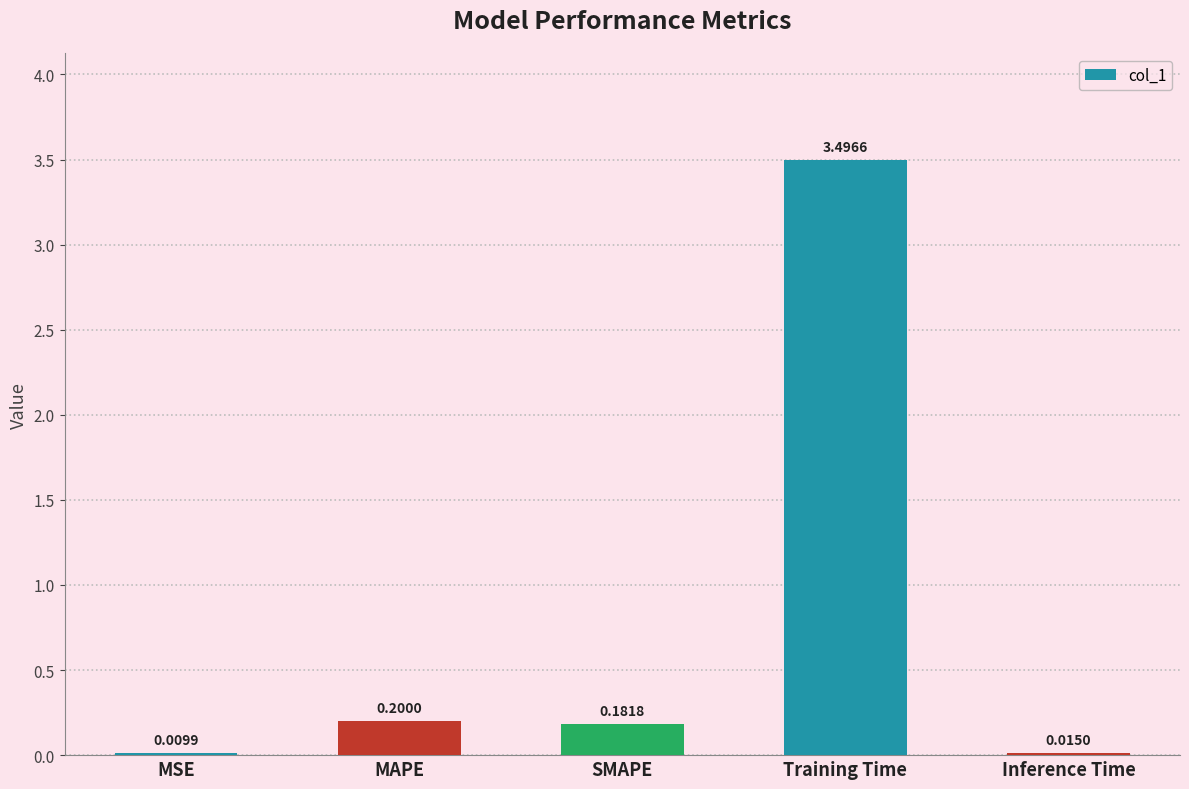

What is the change in value from MAPE to Training Time?

+3.3